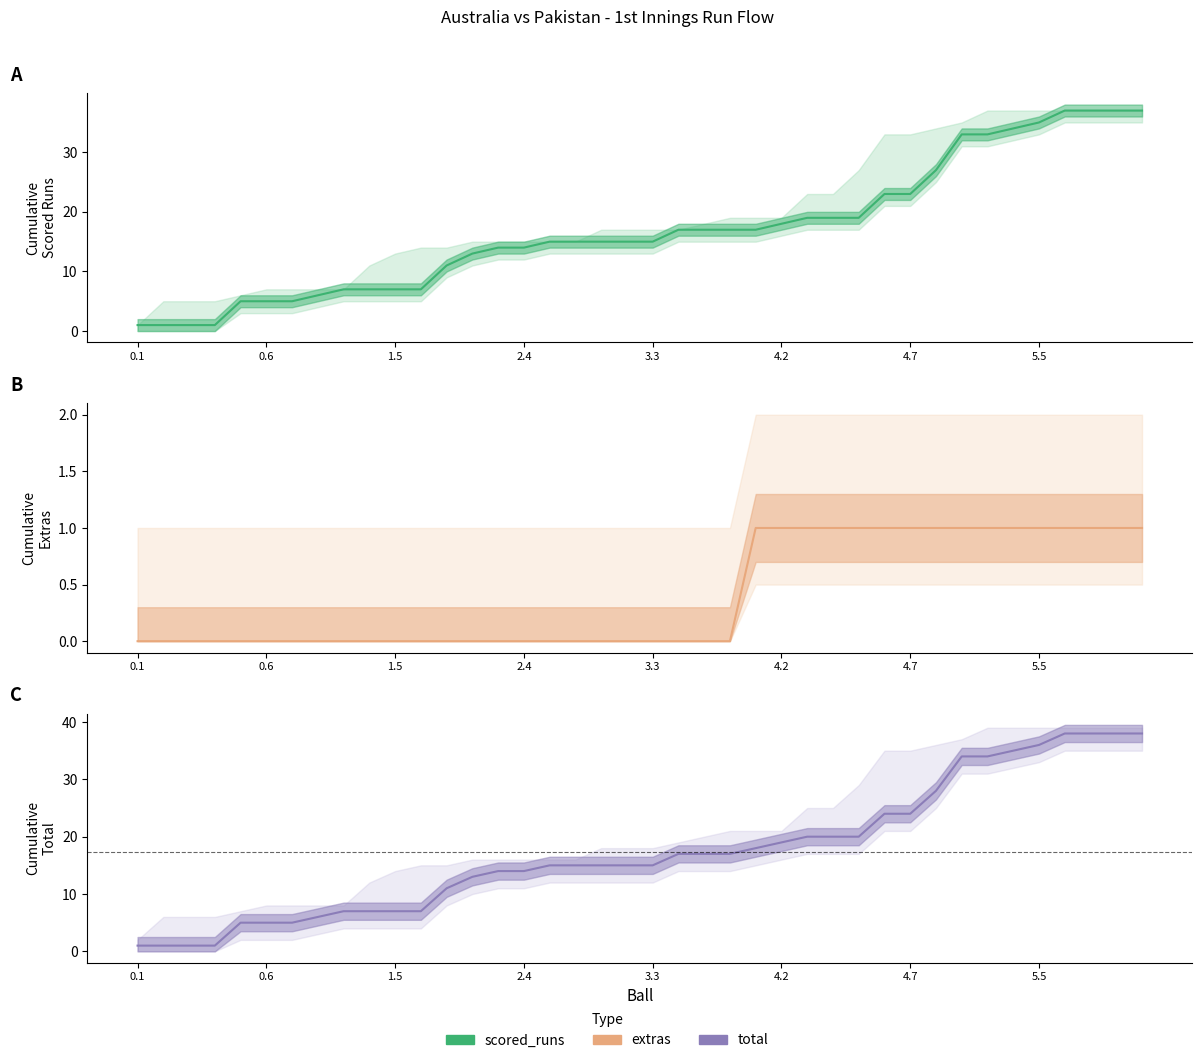

What is the total value across all series at 33?

68